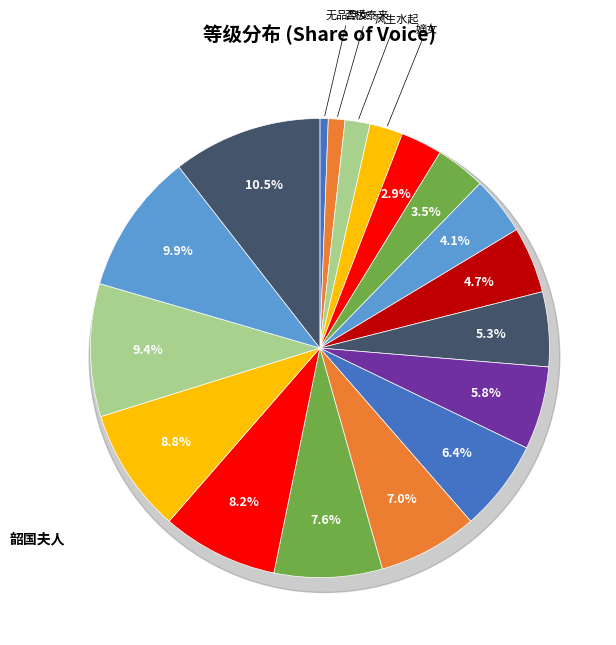

How many segments does this pie chart have?

18